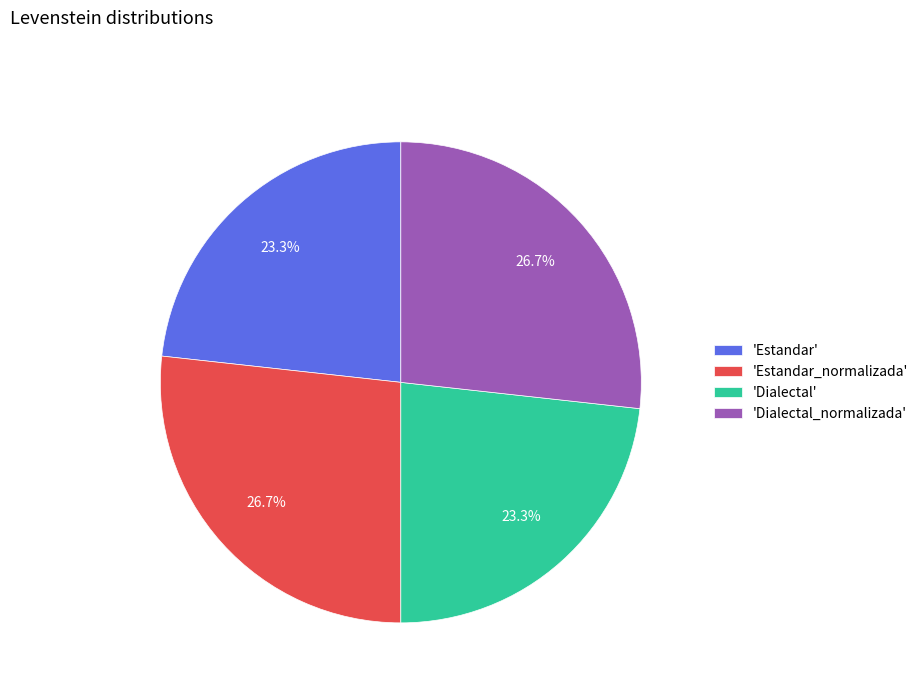

To the nearest percent, what is the average slice percentage?

25%